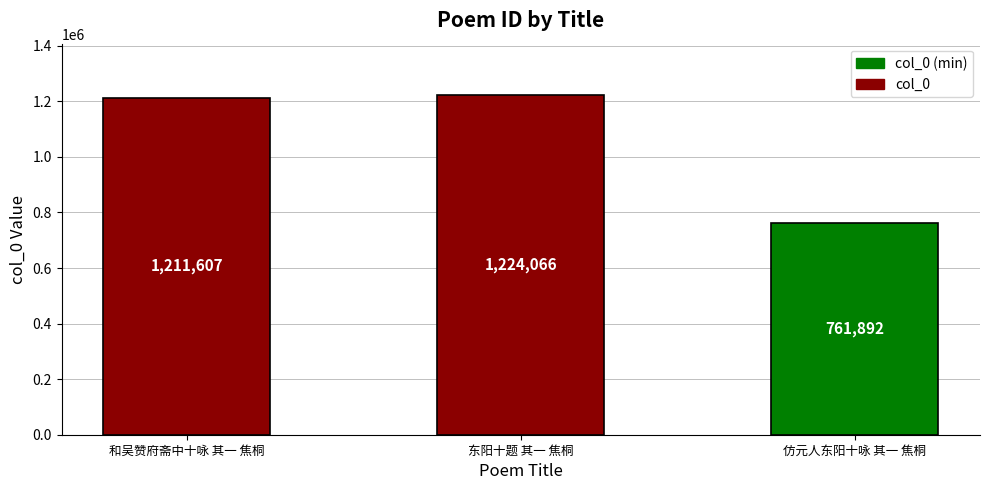

Which label corresponds to the largest value in the chart?

东阳十题 其一 焦桐